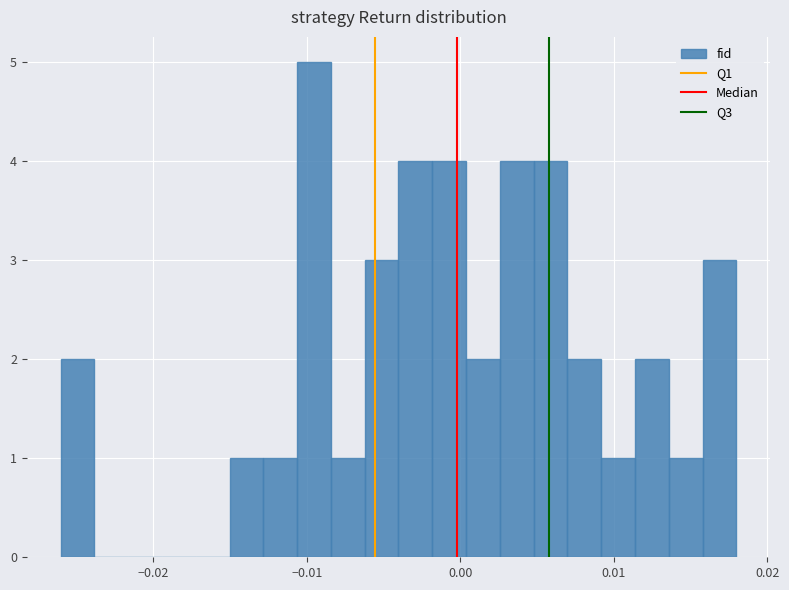

Read against the x-axis, roughly where is the centre of the tallest bar?

-0.010